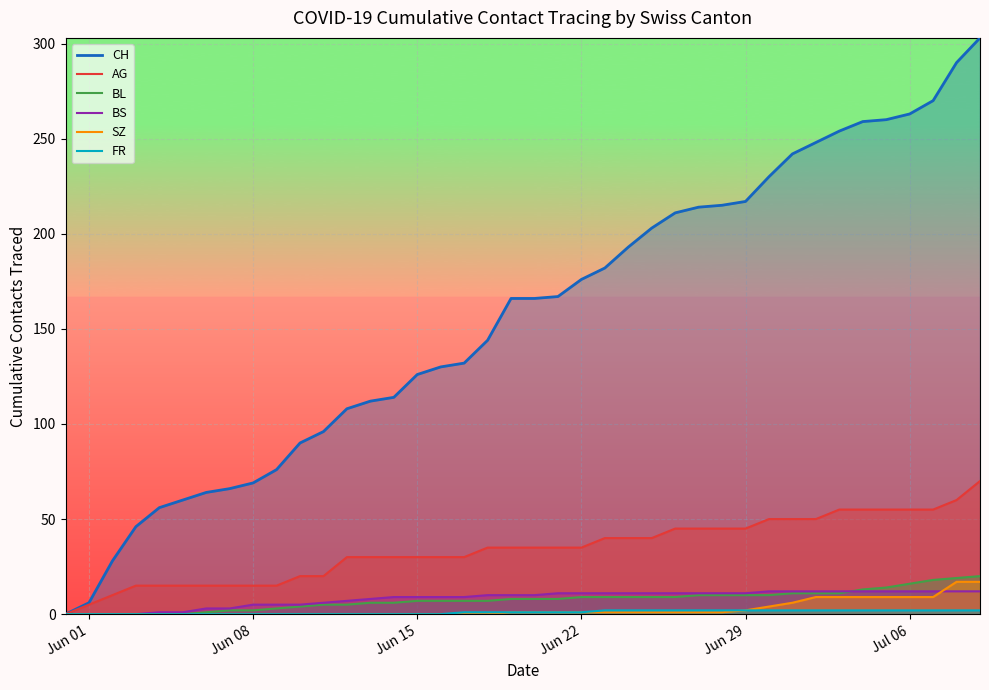

What is the value of the BS point at the 7th from the left?

3